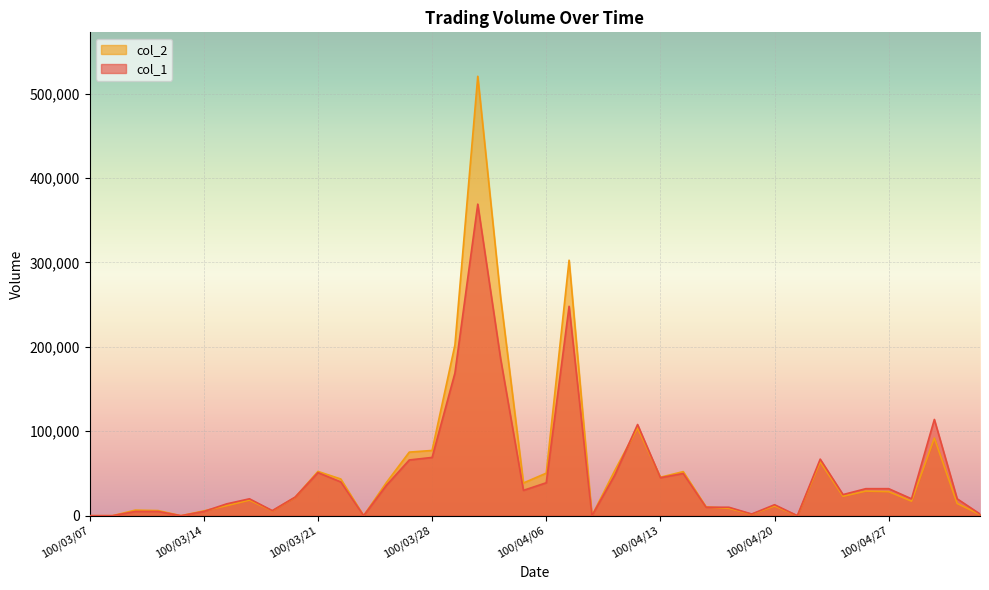

Rank the series at 100/03/23 from lowest to highest value.

col_1, col_2